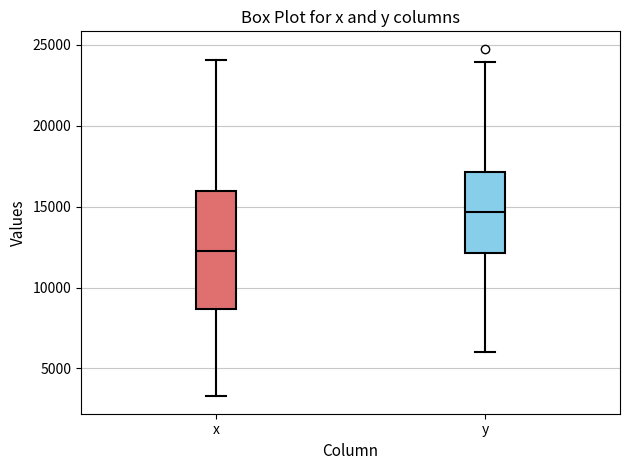

Which box is the tallest, from its lower edge to its upper edge?

x